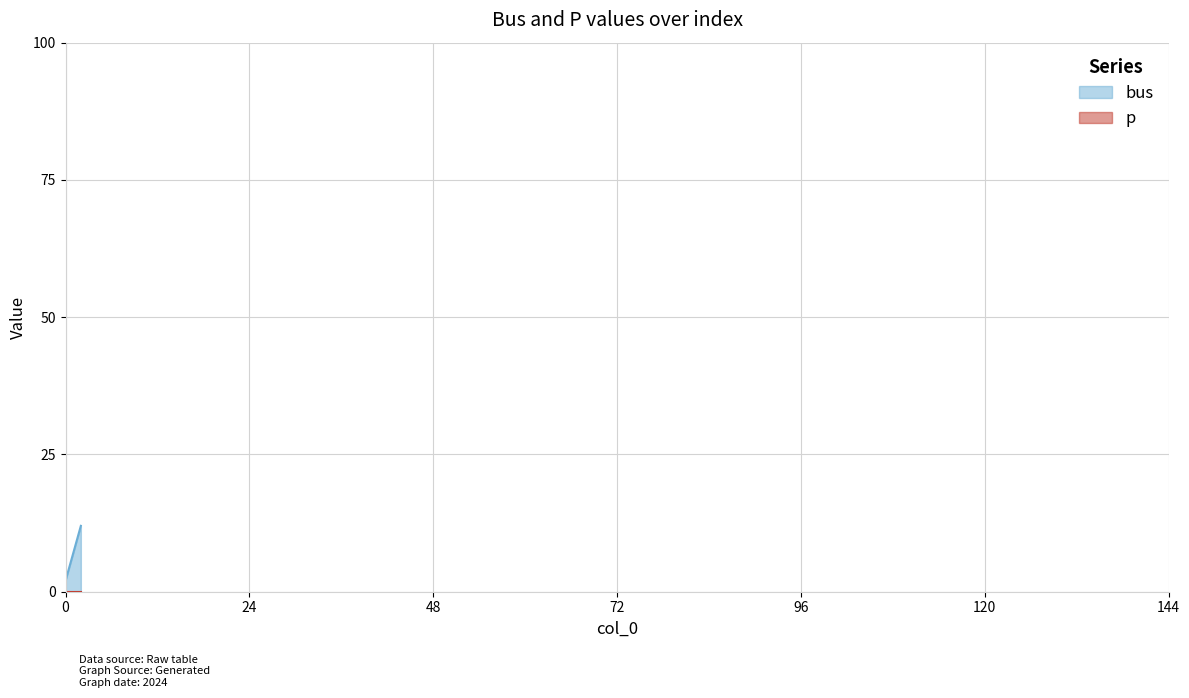

Is it true that the value at 1 is 7?

True